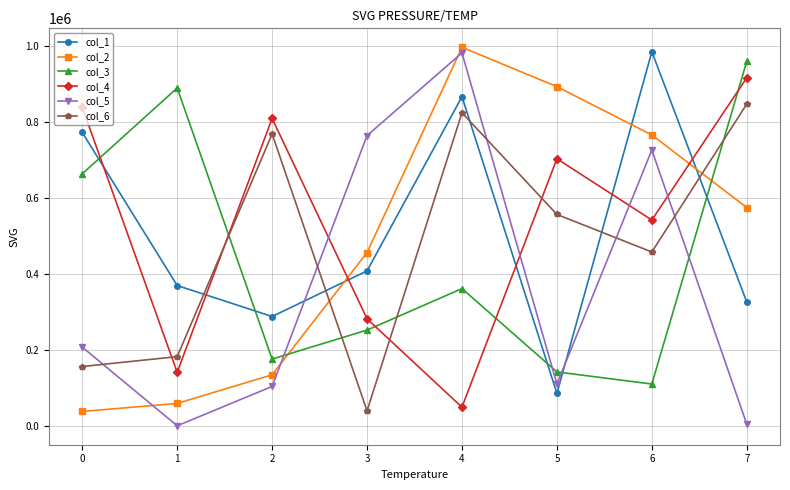

The value of col_3 at 0 is 663534. True or false?

True